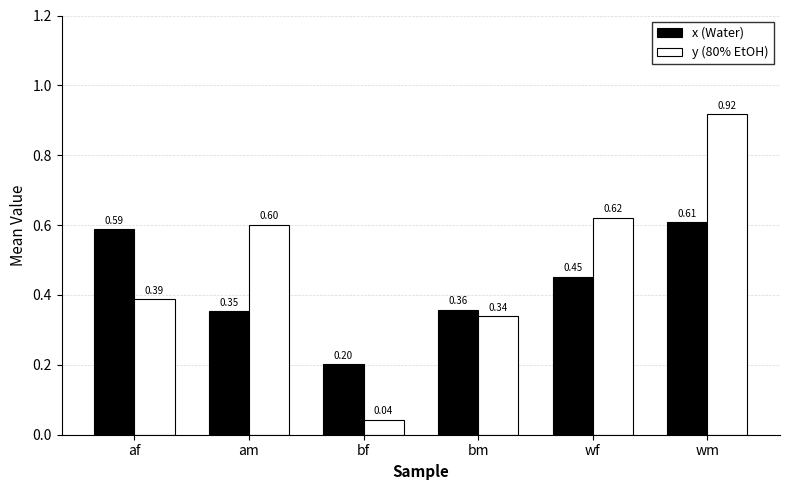

Between am and wf, which series saw the biggest shift?

x (Water)